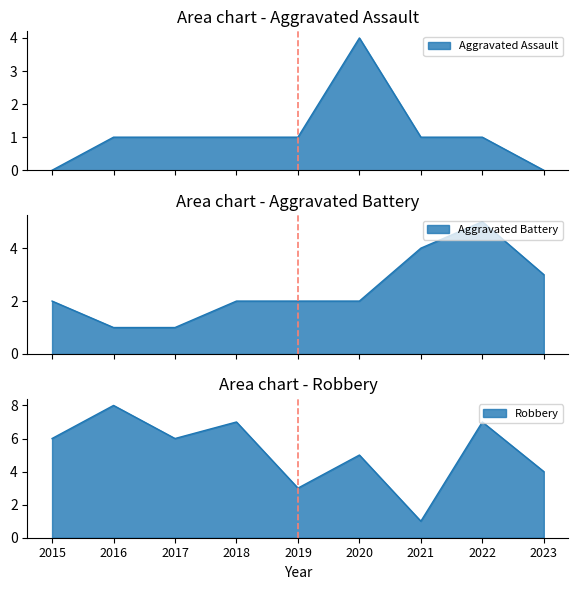

True or false: Robbery and Aggravated Battery intersect in this chart.

True